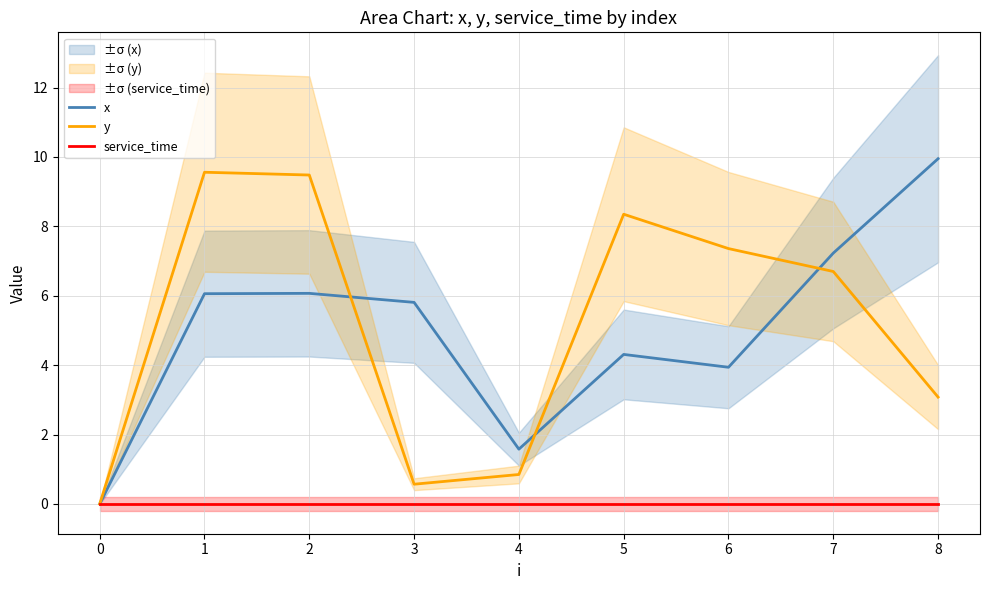

In x, how many points are lower than both neighbors (excluding endpoints)?

2